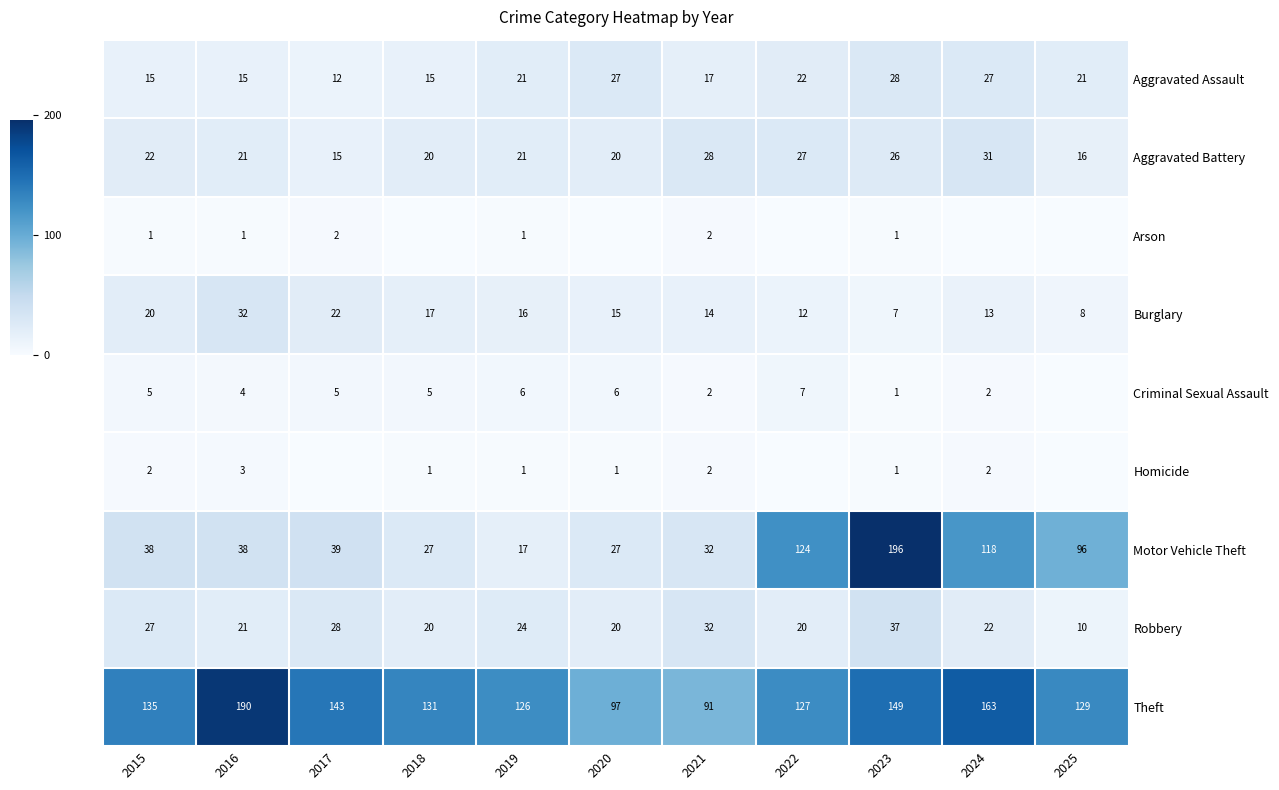

The value of Robbery at 2022 is 11. True or false?

False